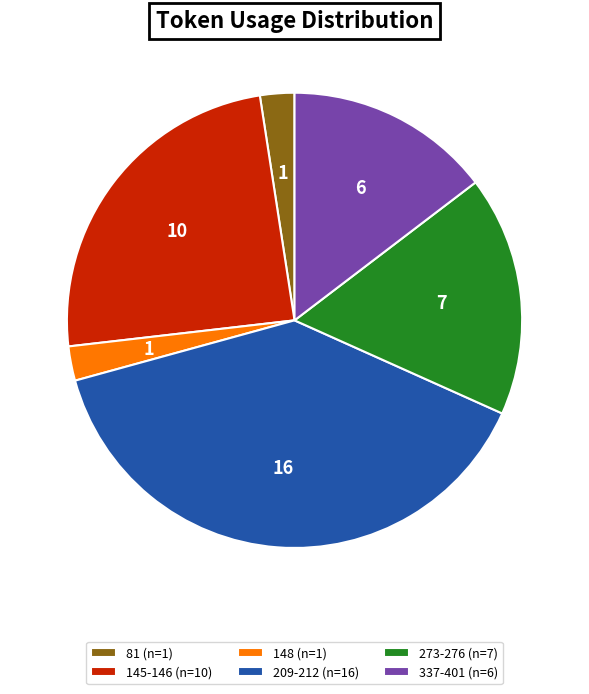

Which category has the biggest portion of the pie?

209-212 (n=16)